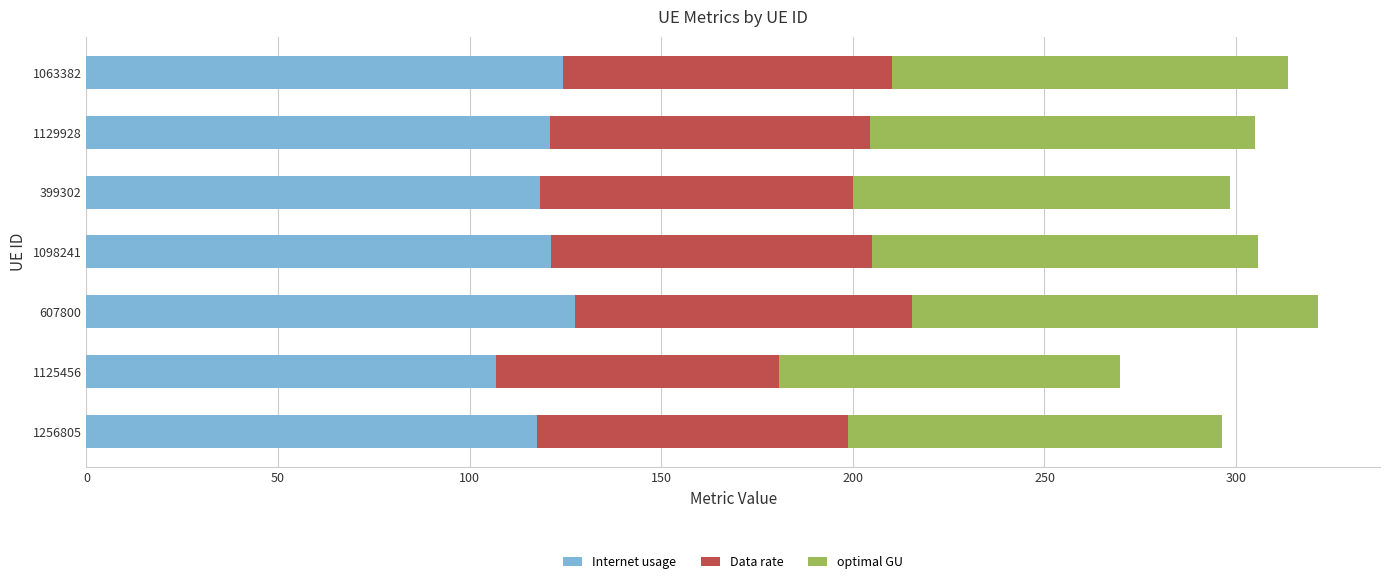

What is the total value across all series at 399302?

298.4